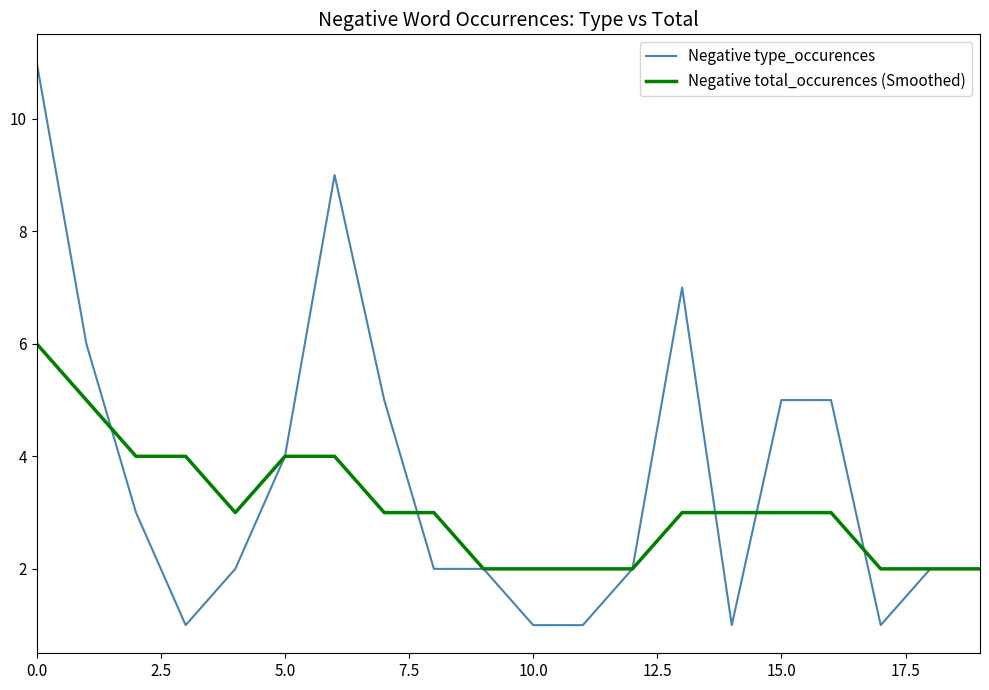

Which series has the widest spread of values?

Negative type_occurences